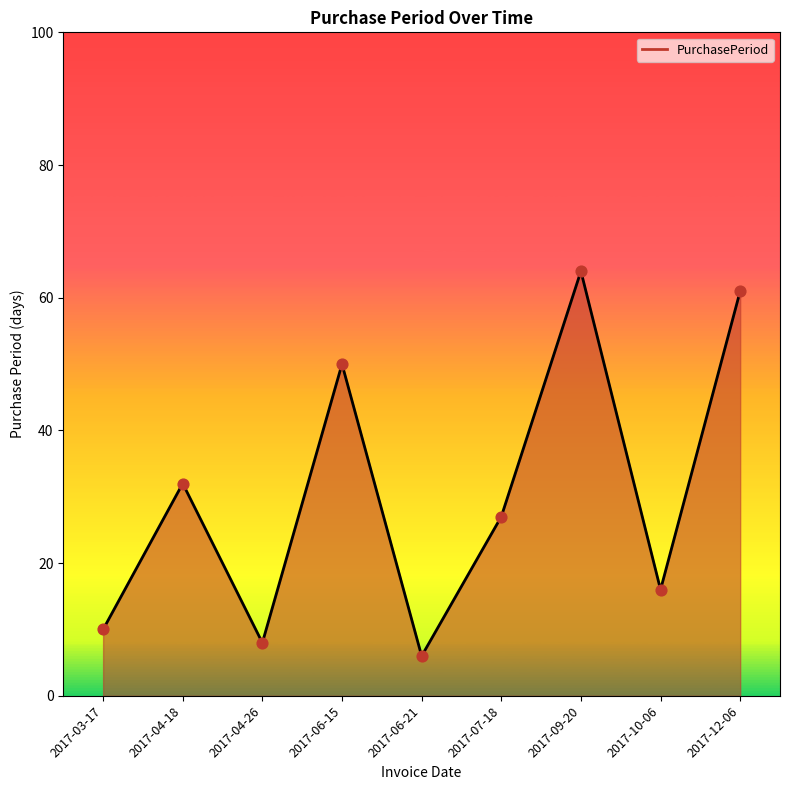

What is the change in value from 2017-04-26 to 2017-06-21?

-2